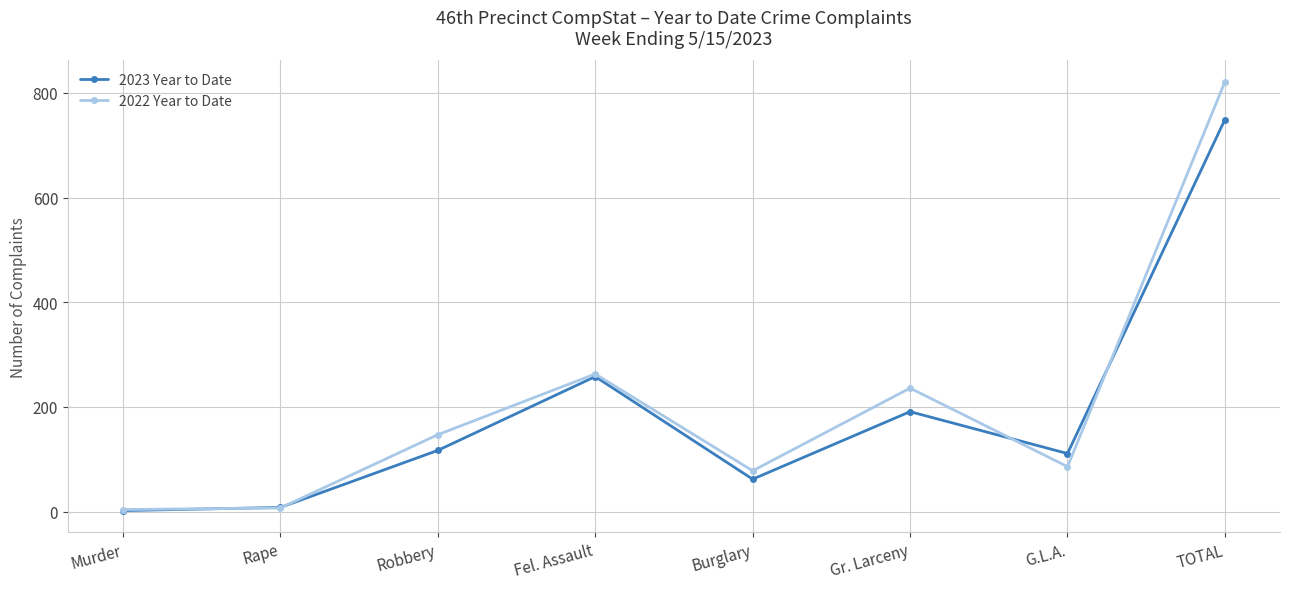

What is the difference between the 2022 Year to Date values at TOTAL and Gr. Larceny?

585